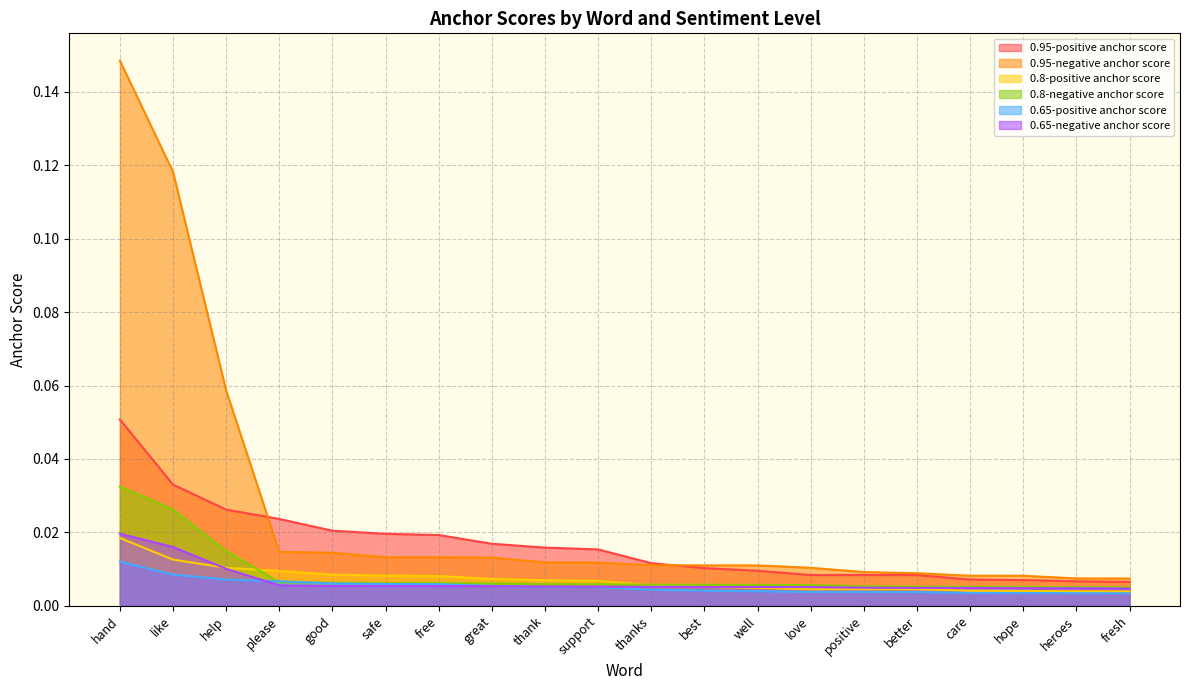

What is the label of the 15th point from the left?

positive